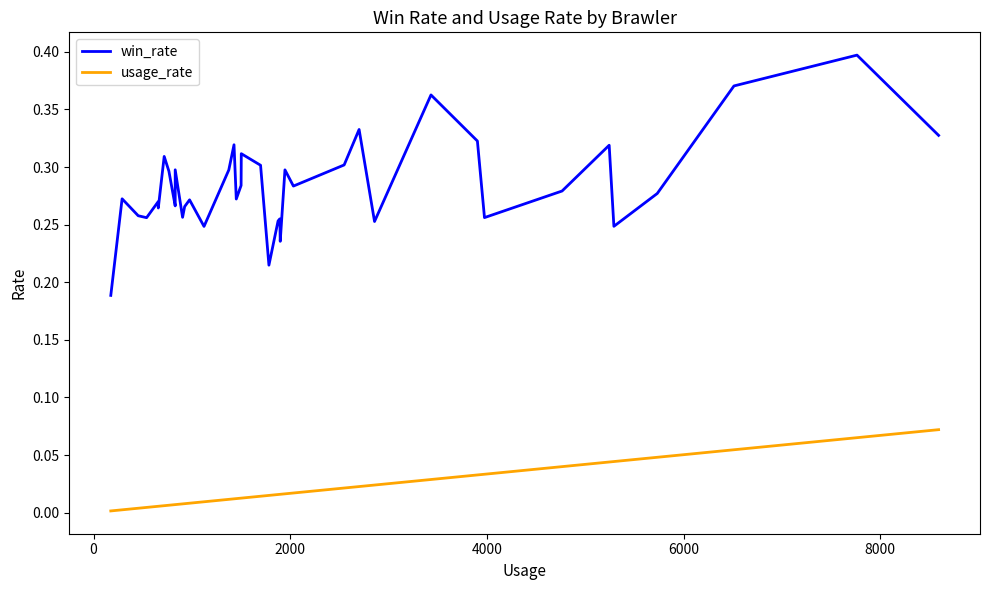

Count the number of data series in this chart.

2